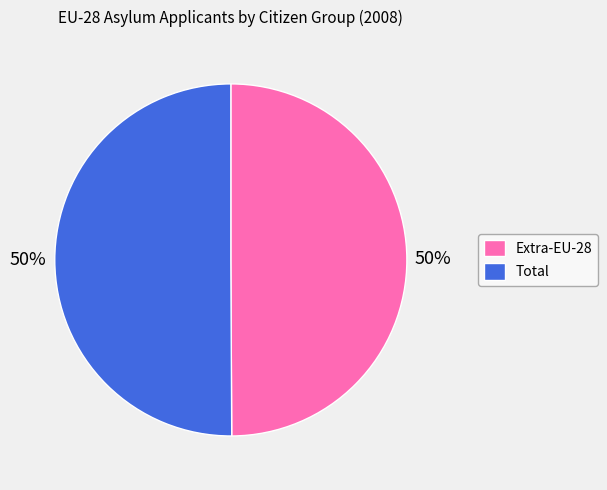

Is it true that Total is 39% of the pie?

False